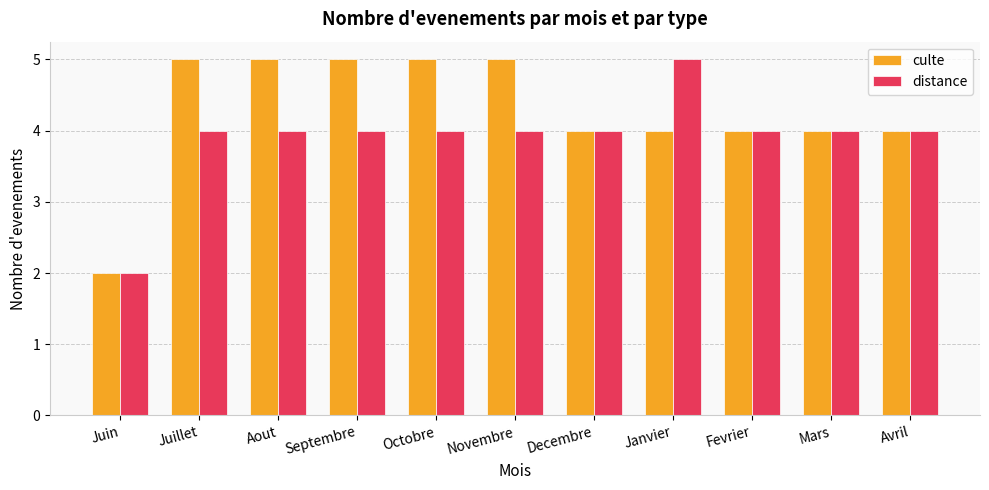

Between Janvier and Mars, which series saw the biggest shift?

distance